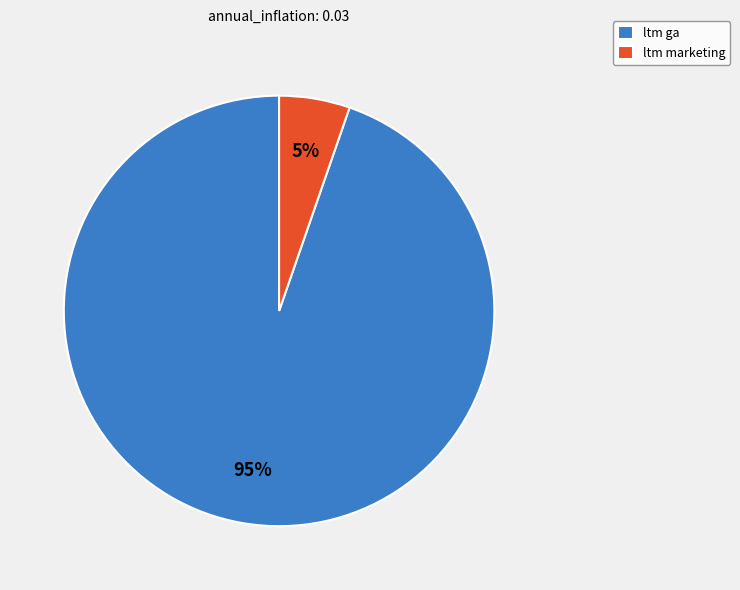

Is the sum of ltm ga and ltm marketing greater than half?

Yes